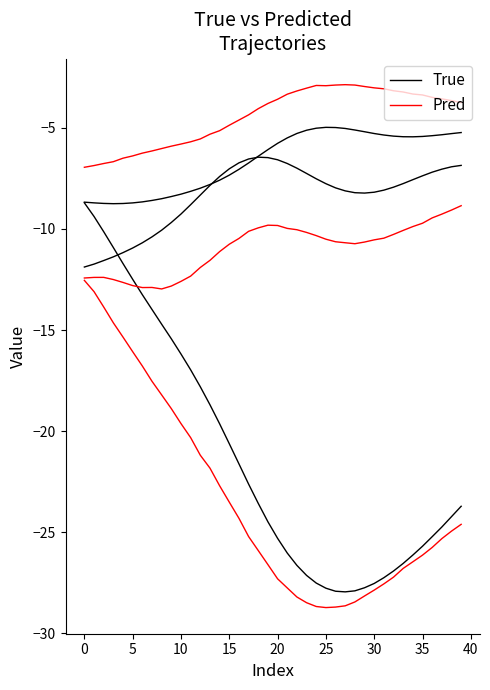

What is the sum of the Pred values at 25 and 30?

-56.6